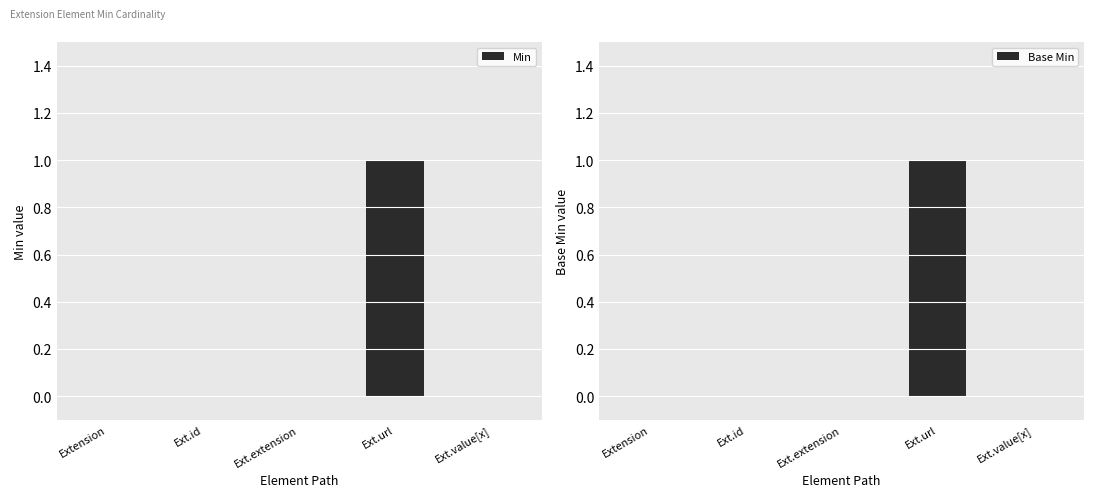

Reading left to right, transcribe all the data shown in this chart.

Min: Extension=0	Ext.id=0	Ext.extension=0	Ext.url=1	Ext.value[x]=0
Base Min: Extension=0	Ext.id=0	Ext.extension=0	Ext.url=1	Ext.value[x]=0